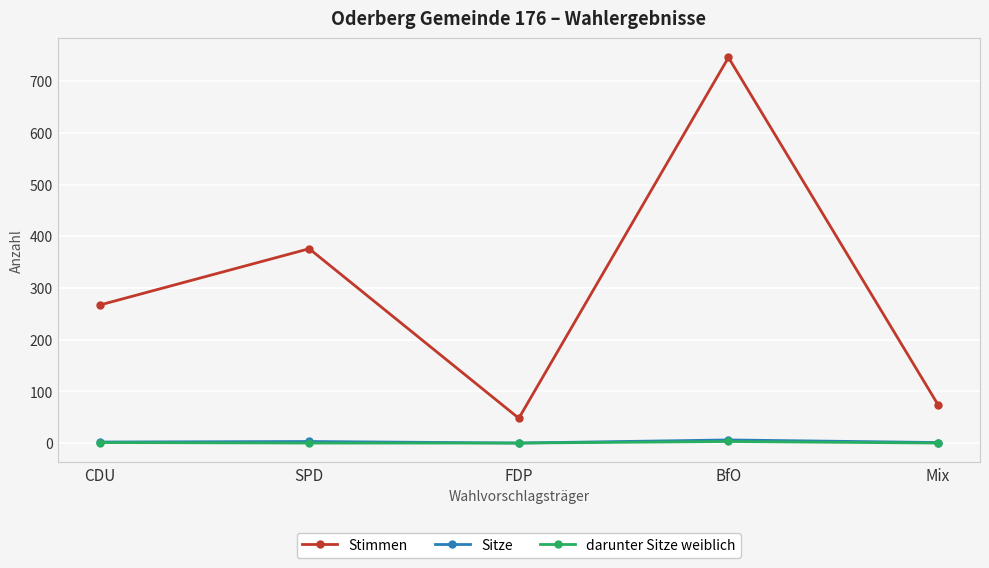

True or false: darunter Sitze weiblich and Stimmen intersect in this chart.

False